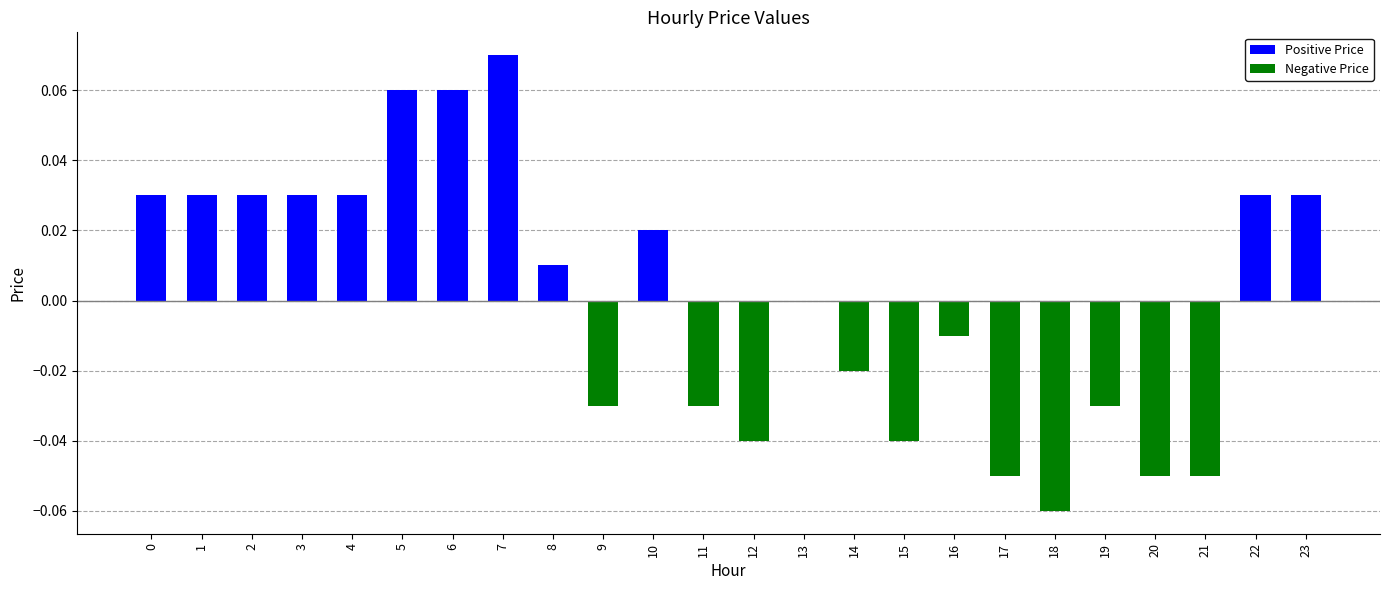

How many categories are shown in the chart?

24